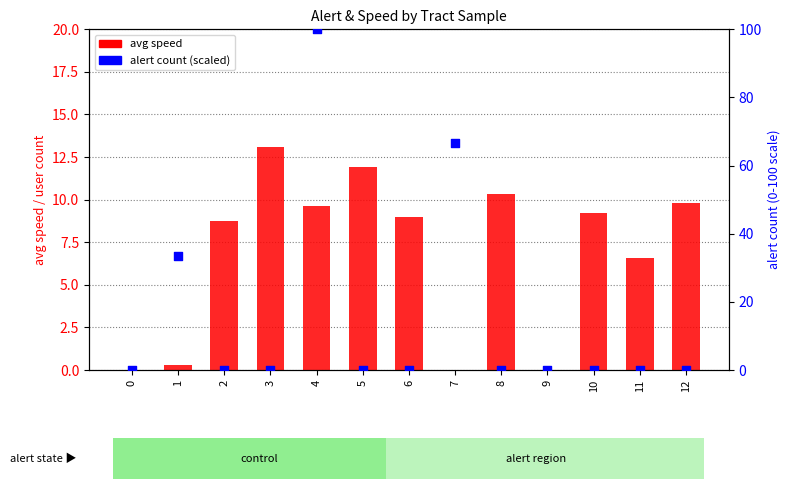

Which series reaches the maximum Y coordinate?

alert count (scaled)